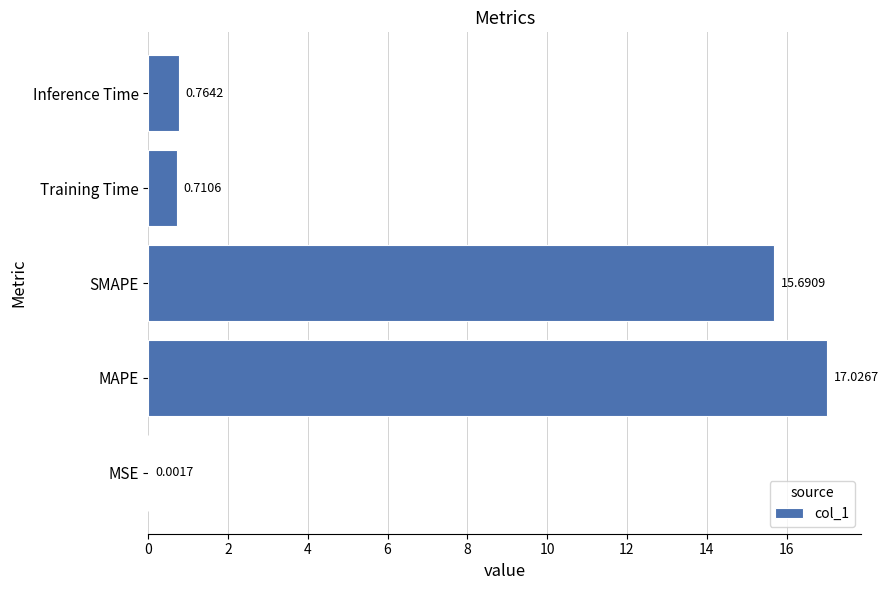

At which category does the chart reach its peak across all series?

MAPE